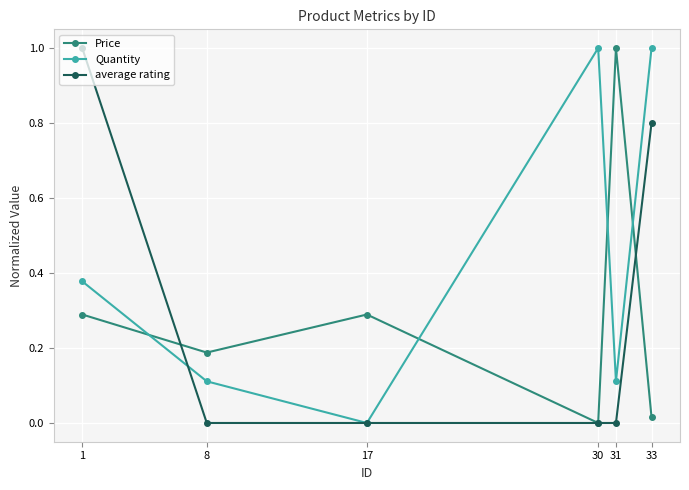

At 33, list the series in order from largest to smallest.

Quantity, average rating, Price